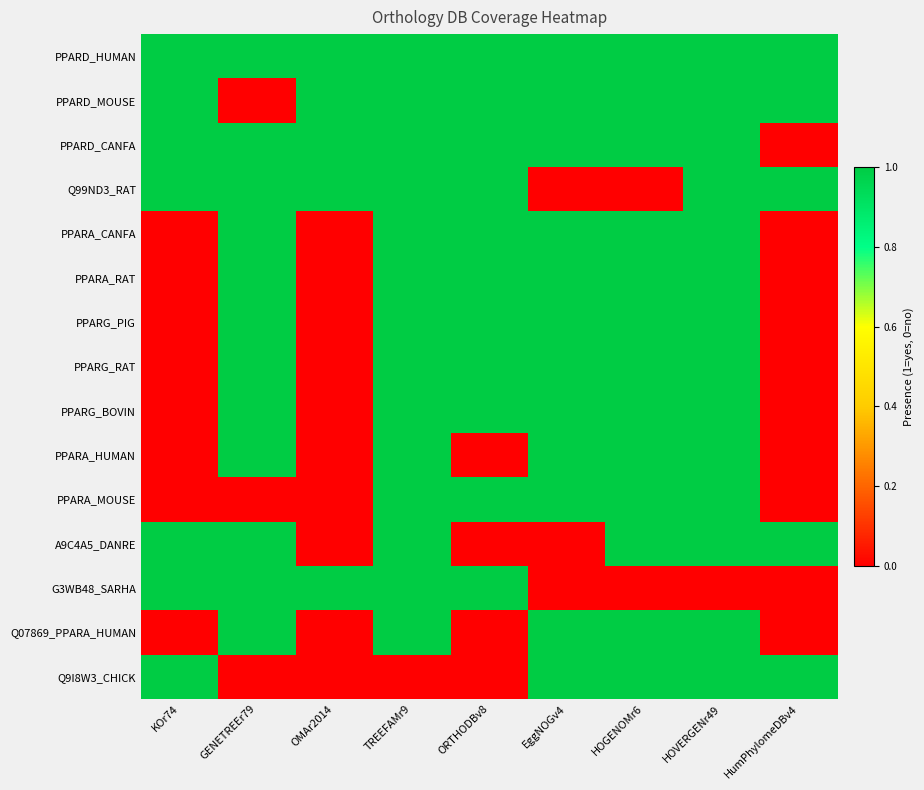

At which category does the chart reach its peak across all series?

KOr74